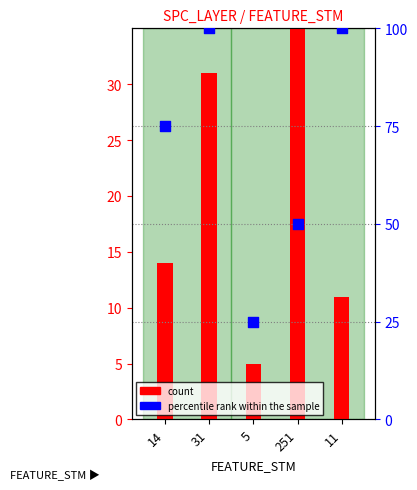

Which series has the widest spread of Y values?

count